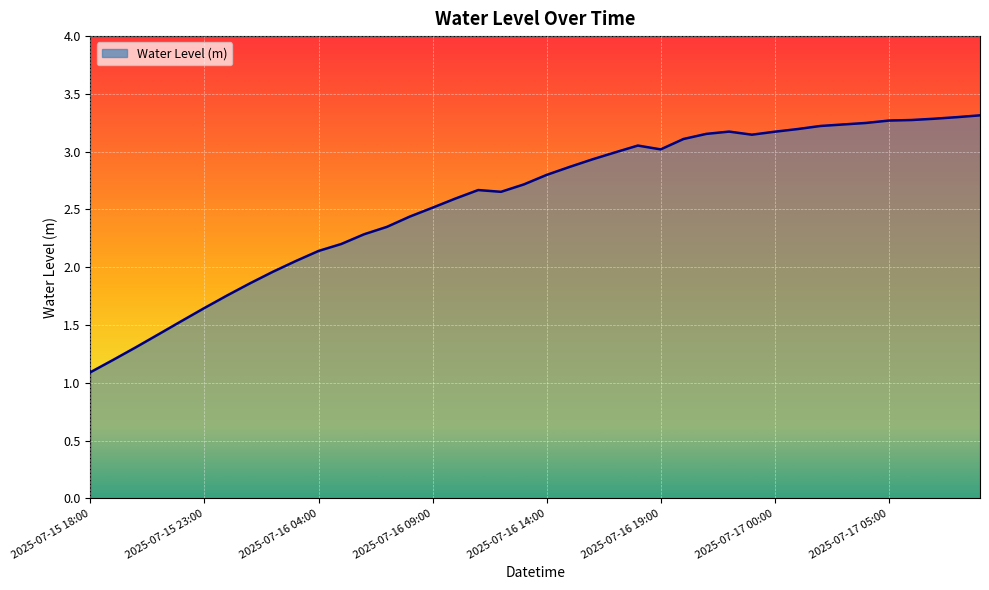

How many values are below 2?

9